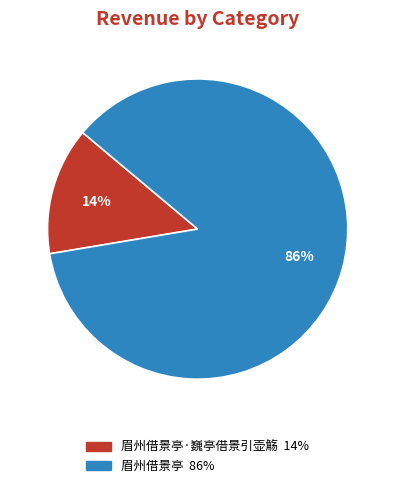

Does any single category account for the majority?

Yes